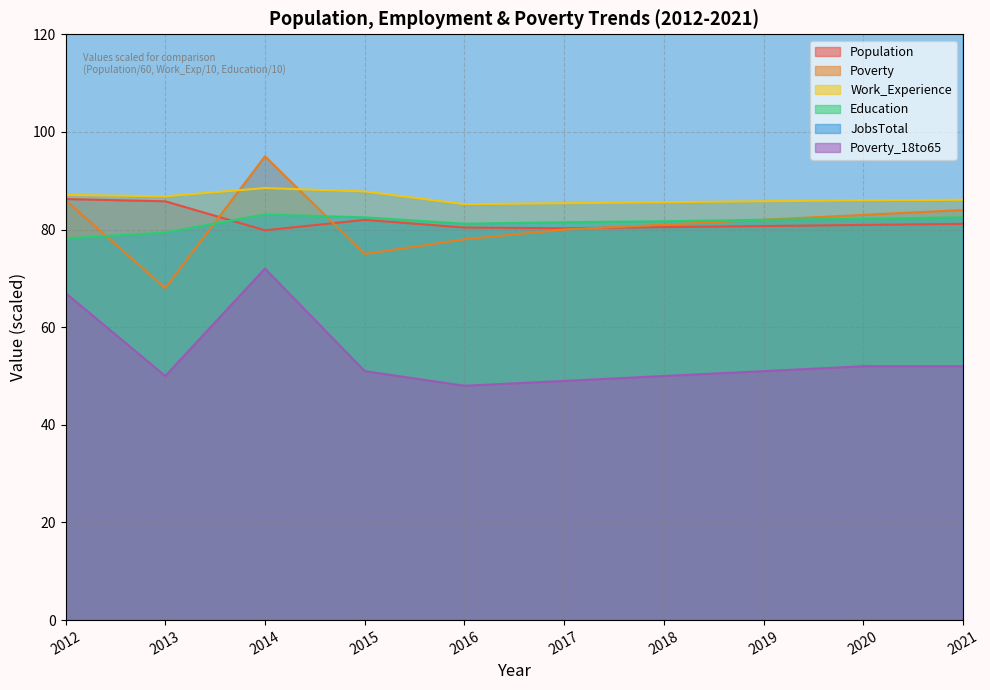

At which category does Education reach its first local valley?

2016